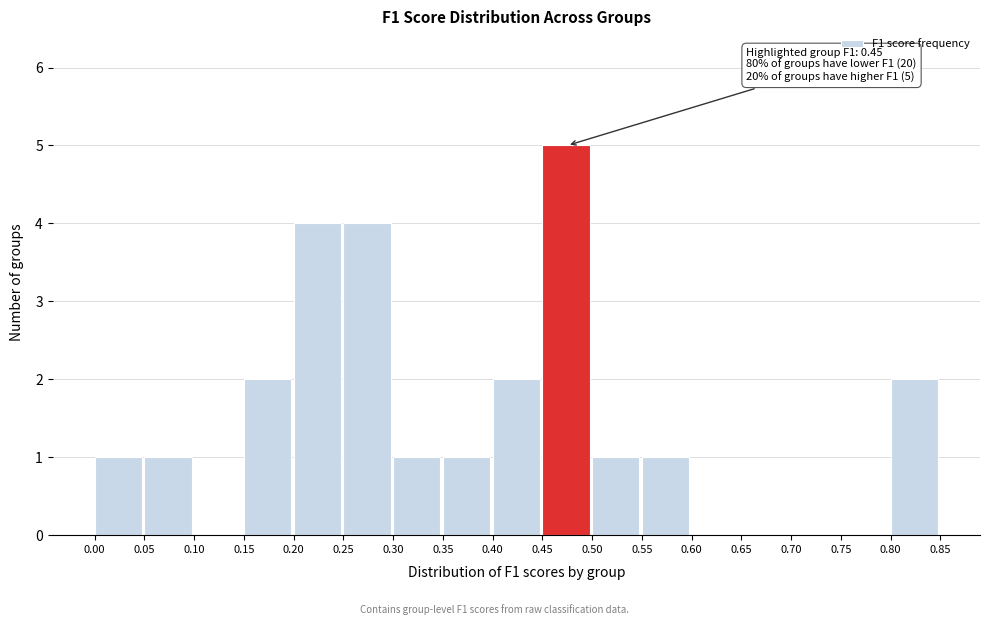

Over which range of the x-axis is the bar tallest?

0.45 to 0.50